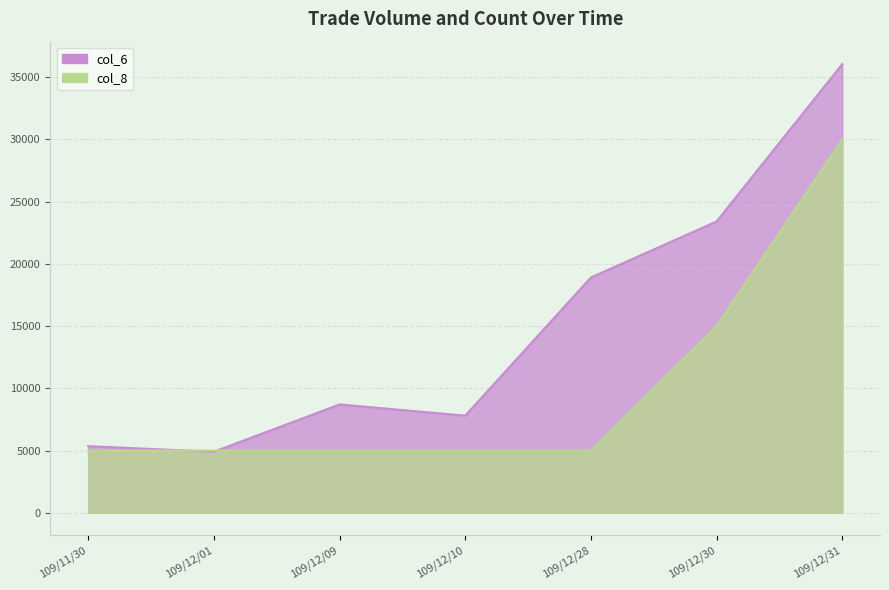

What is the lowest value of the col_8 series?

5000